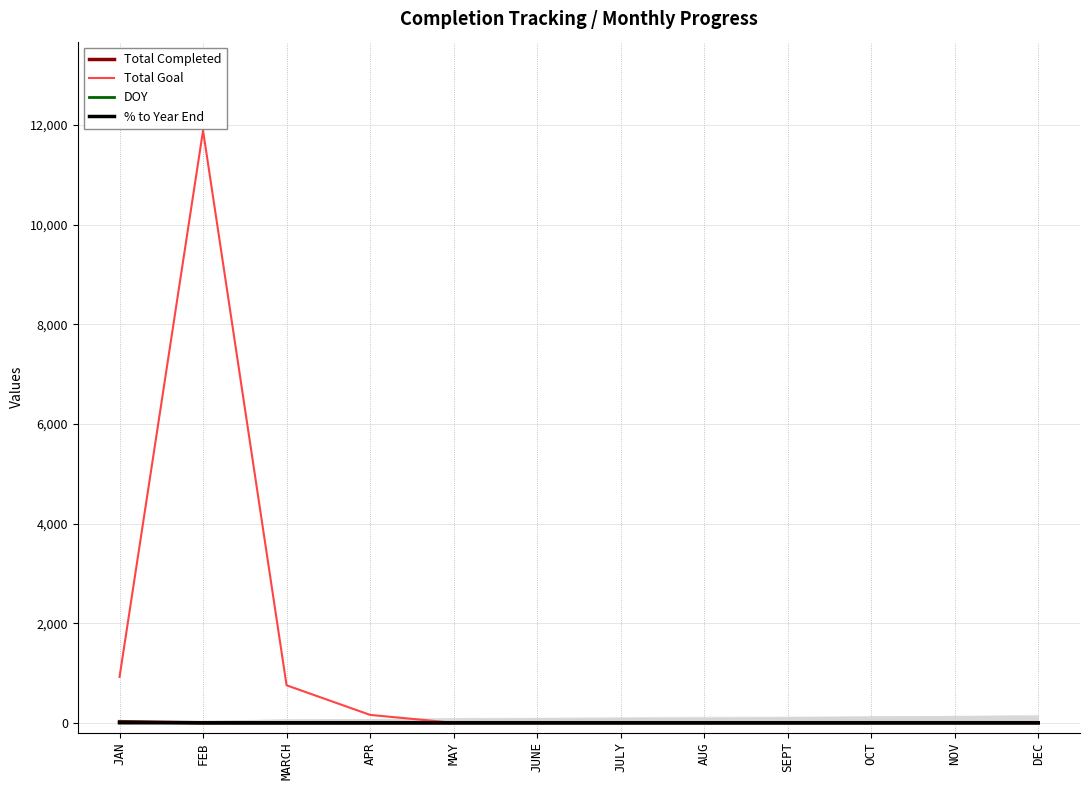

What is the difference between the second highest and second lowest values in the Total Goal series?

921.0